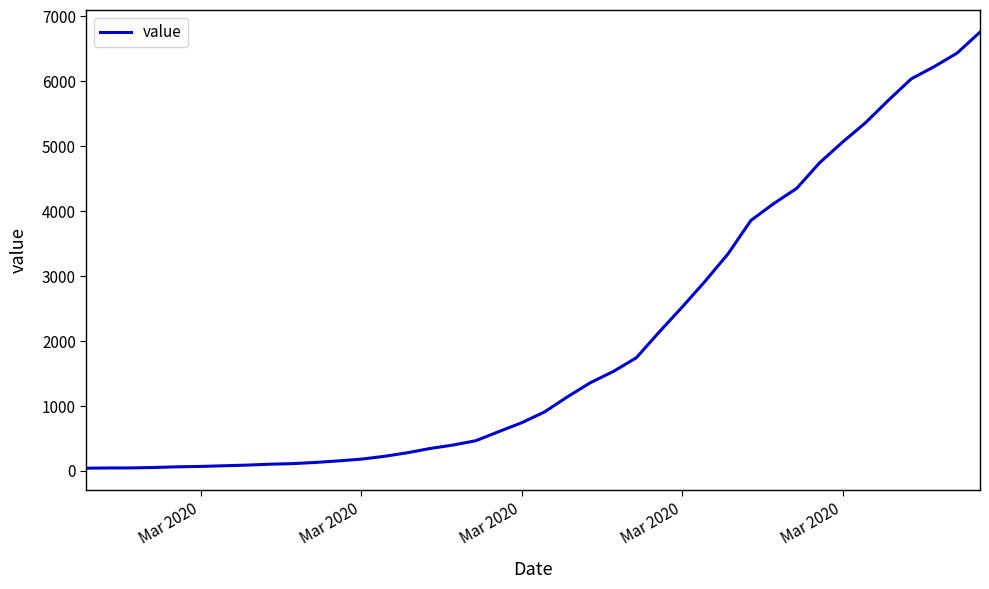

What is the greatest value displayed?

6758